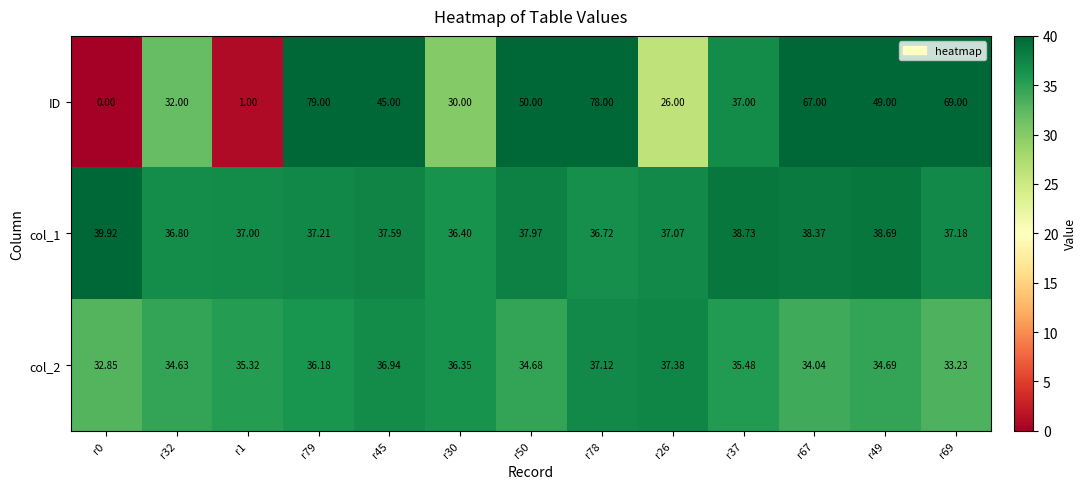

Which series changed the most between r79 and r30?

ID